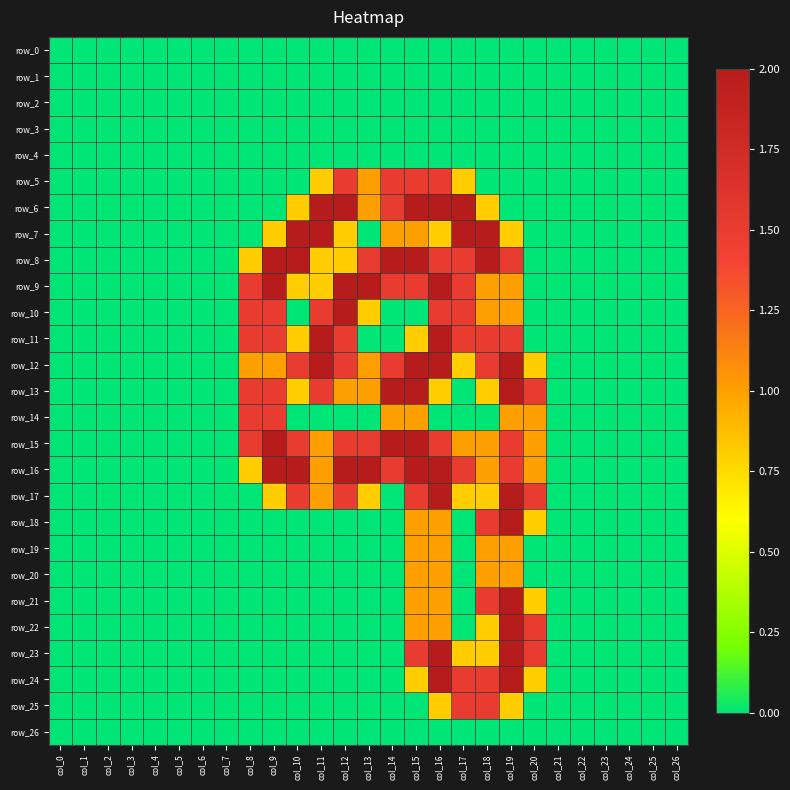

What is the difference between the maximum and minimum values in the row_16 series?

2.0